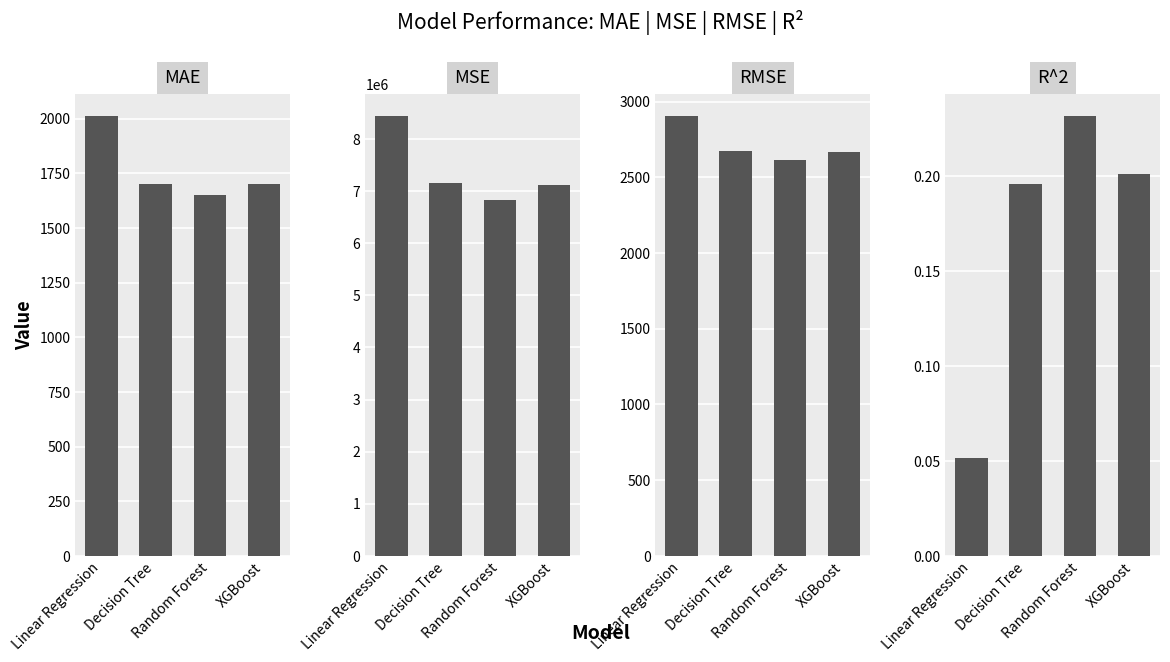

Which series has the largest total across all categories?

MSE